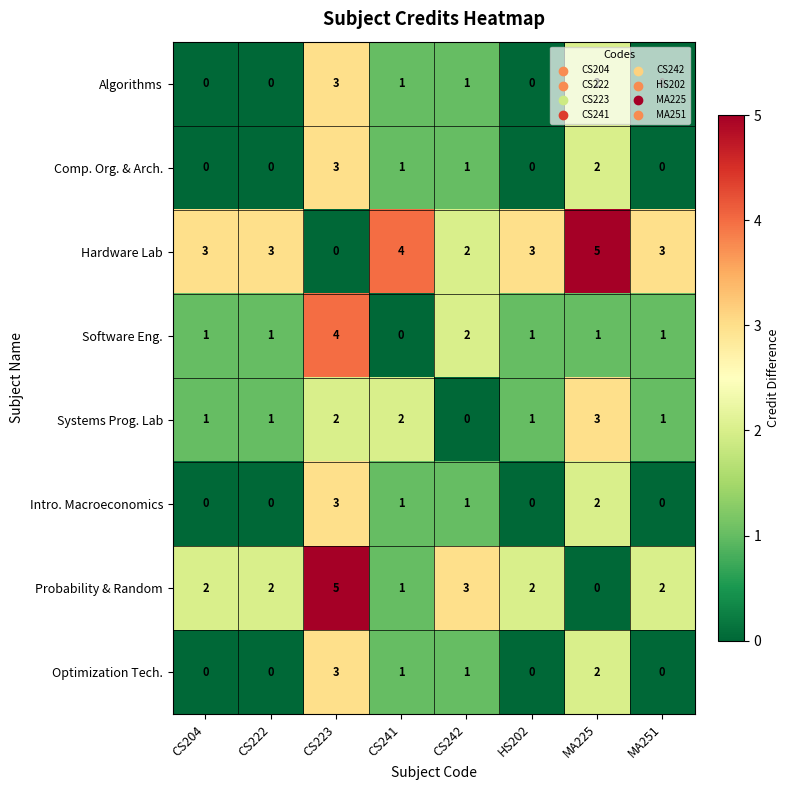

The value of Hardware Lab at CS204 is 3. True or false?

True